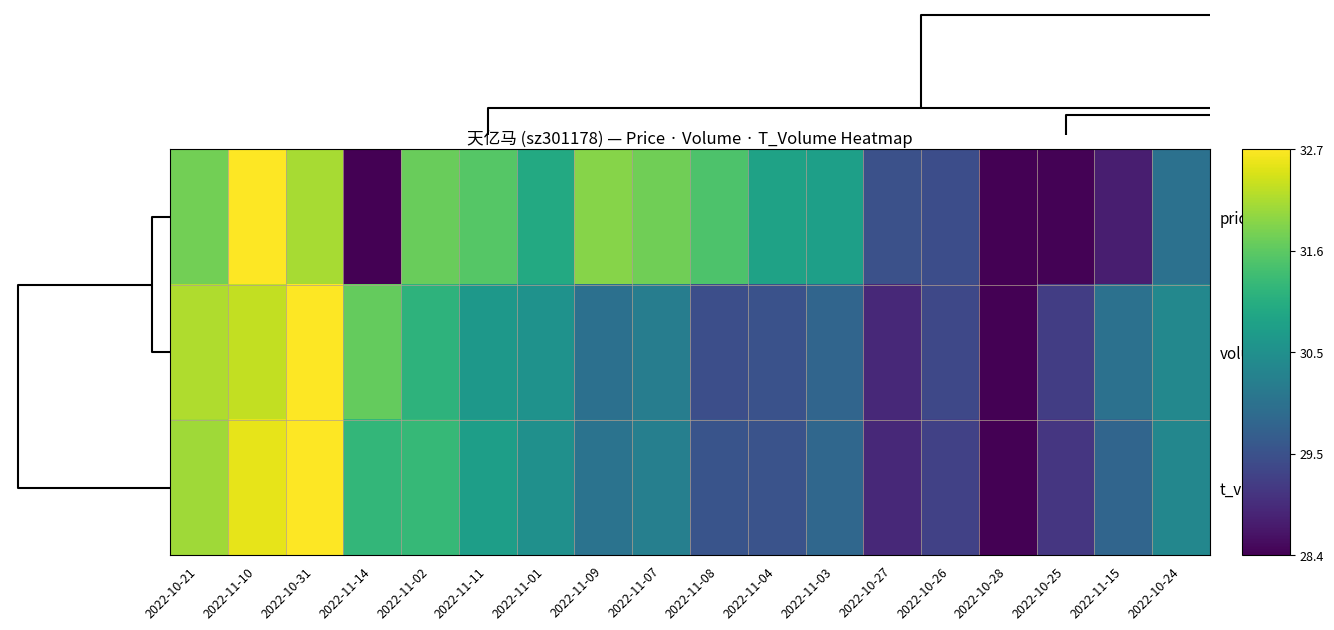

Reading left to right, transcribe all the data shown in this chart.

price: 2022-10-21=0.8	2022-11-10=1.0	2022-10-31=0.9	2022-11-14=0.0	2022-11-02=0.8	2022-11-11=0.7	2022-11-01=0.6	2022-11-09=0.8	2022-11-07=0.8	2022-11-08=0.7	2022-11-04=0.6	2022-11-03=0.6	2022-10-27=0.2	2022-10-26=0.2	2022-10-28=0.0	2022-10-25=0.0	2022-11-15=0.1	2022-10-24=0.4
volume: 2022-10-21=0.9	2022-11-10=0.9	2022-10-31=1.0	2022-11-14=0.8	2022-11-02=0.6	2022-11-11=0.5	2022-11-01=0.5	2022-11-09=0.4	2022-11-07=0.4	2022-11-08=0.2	2022-11-04=0.3	2022-11-03=0.3	2022-10-27=0.1	2022-10-26=0.2	2022-10-28=0.0	2022-10-25=0.2	2022-11-15=0.4	2022-10-24=0.5
t_volume: 2022-10-21=0.9	2022-11-10=1.0	2022-10-31=1.0	2022-11-14=0.7	2022-11-02=0.7	2022-11-11=0.6	2022-11-01=0.5	2022-11-09=0.4	2022-11-07=0.4	2022-11-08=0.3	2022-11-04=0.3	2022-11-03=0.3	2022-10-27=0.1	2022-10-26=0.2	2022-10-28=0.0	2022-10-25=0.2	2022-11-15=0.3	2022-10-24=0.5